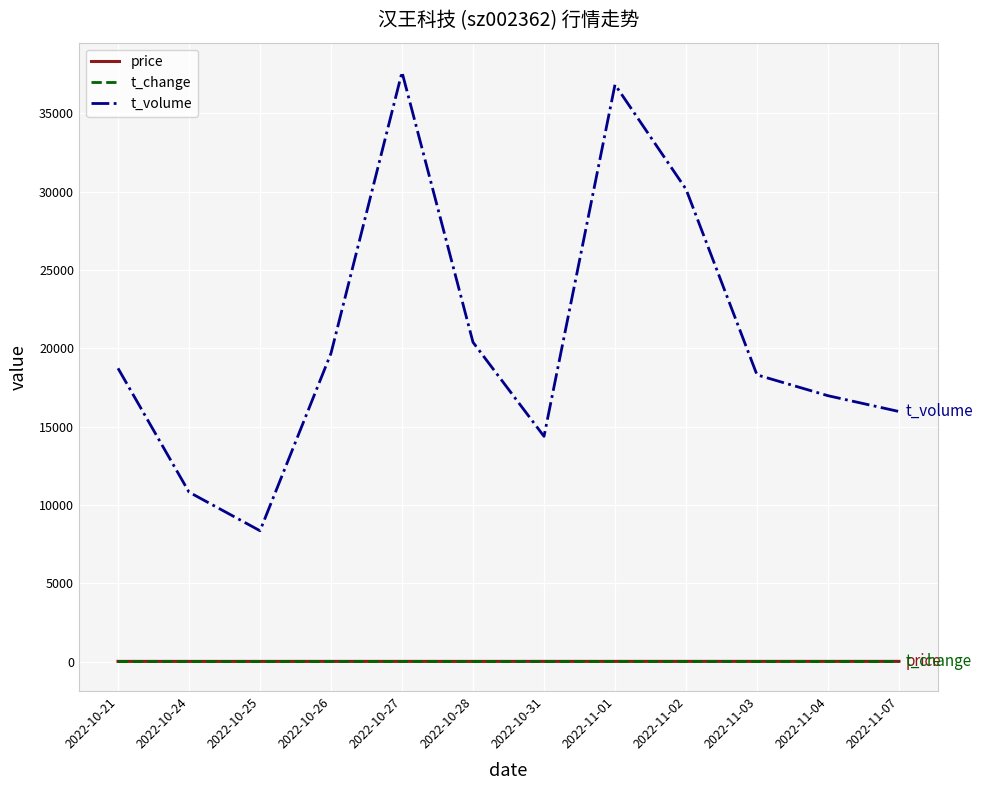

What is the spread (max minus min) of values at 2022-11-01?

36831.5